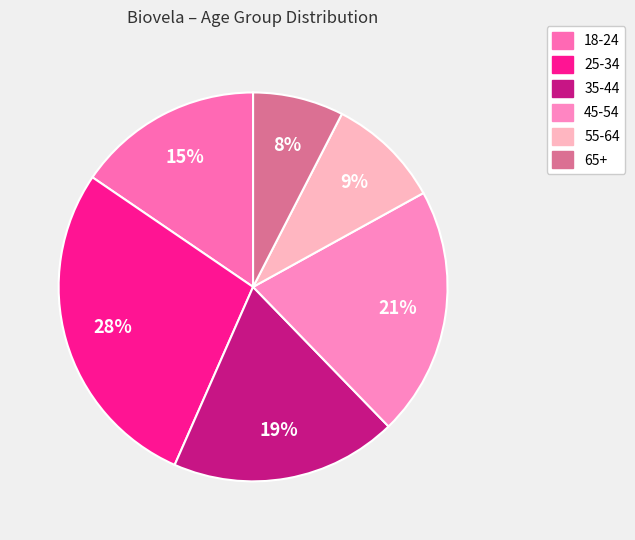

What is the smallest slice in the pie chart?

65+